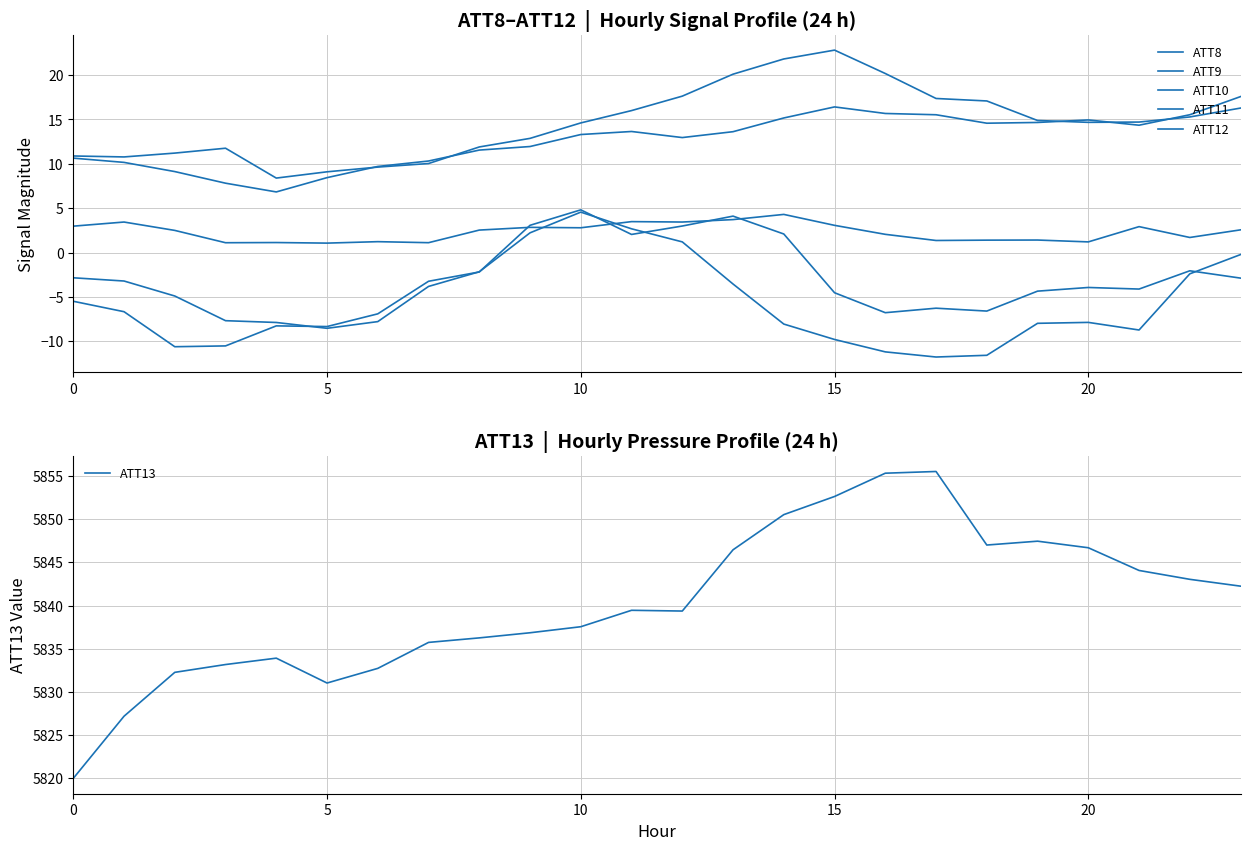

Does the chart display data point markers on the line(s)?

No